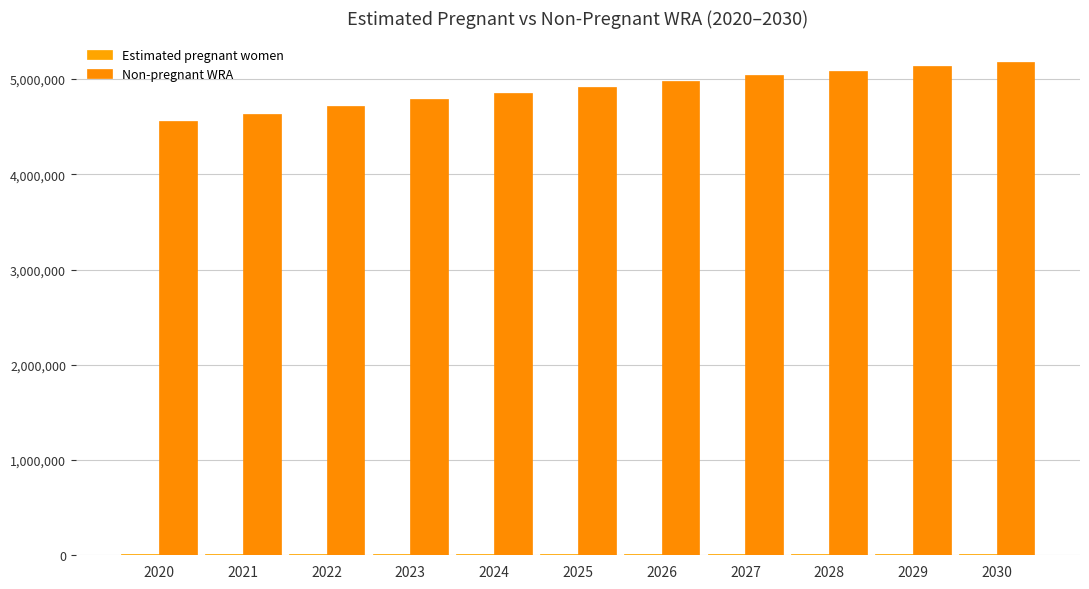

Reading left to right, list all the values displayed in this chart.

Estimated pregnant women: 8406.6	8472.9	8535.0	8592.9	8646.6	8696.1	8762.6	8825.6	8885.2	8941.4	8994.1
Non-pregnant WRA: 4562593.0	4636527.0	4713465.0	4787407.0	4857353.0	4919304.0	4982237.0	5038174.0	5088115.0	5134059.0	5176006.0